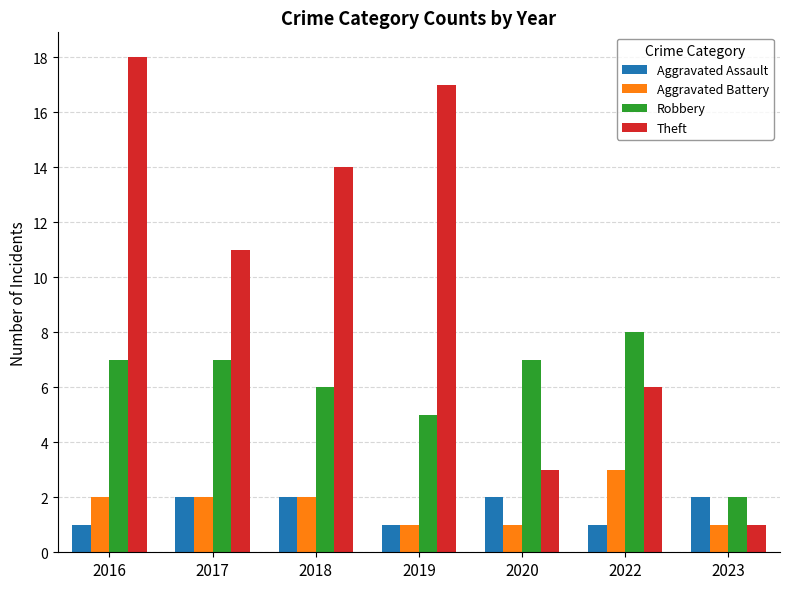

At which category is the sum across all series the highest?

2016